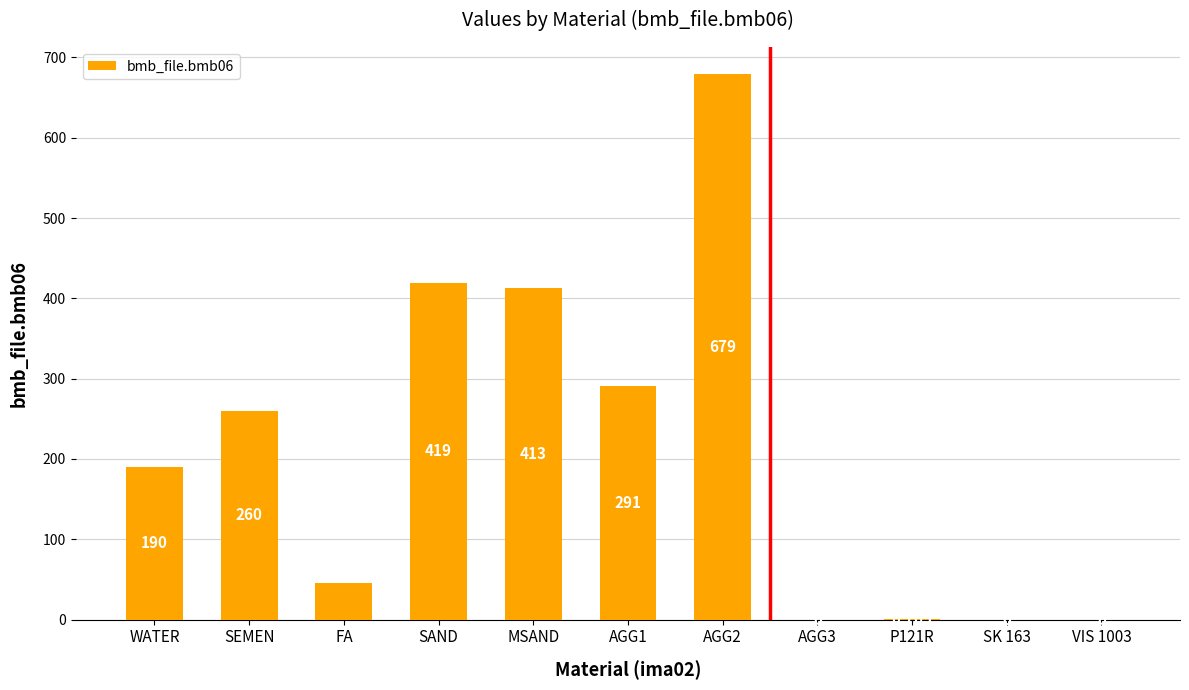

Rank the categories by value from highest to lowest.

AGG2, SAND, MSAND, AGG1, SEMEN, WATER, FA, P121R, AGG3, SK 163, VIS 1003